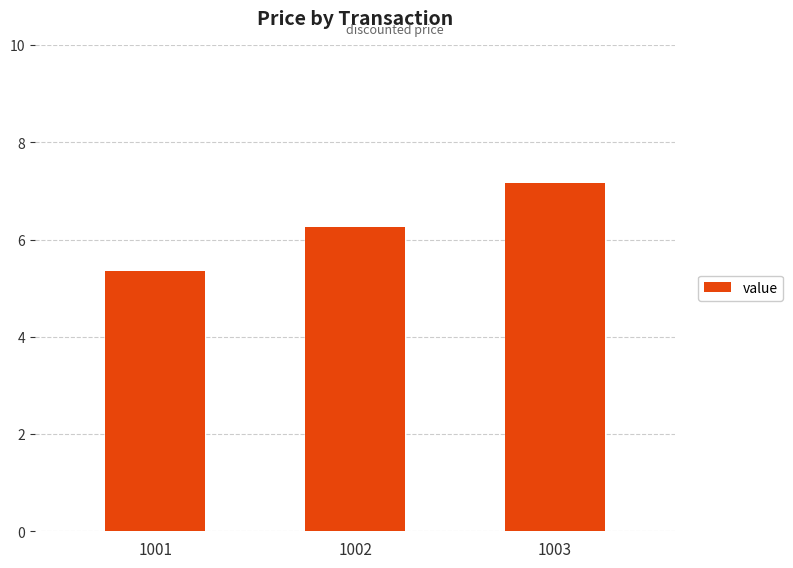

Where is the data nearest to the value 6?

1002